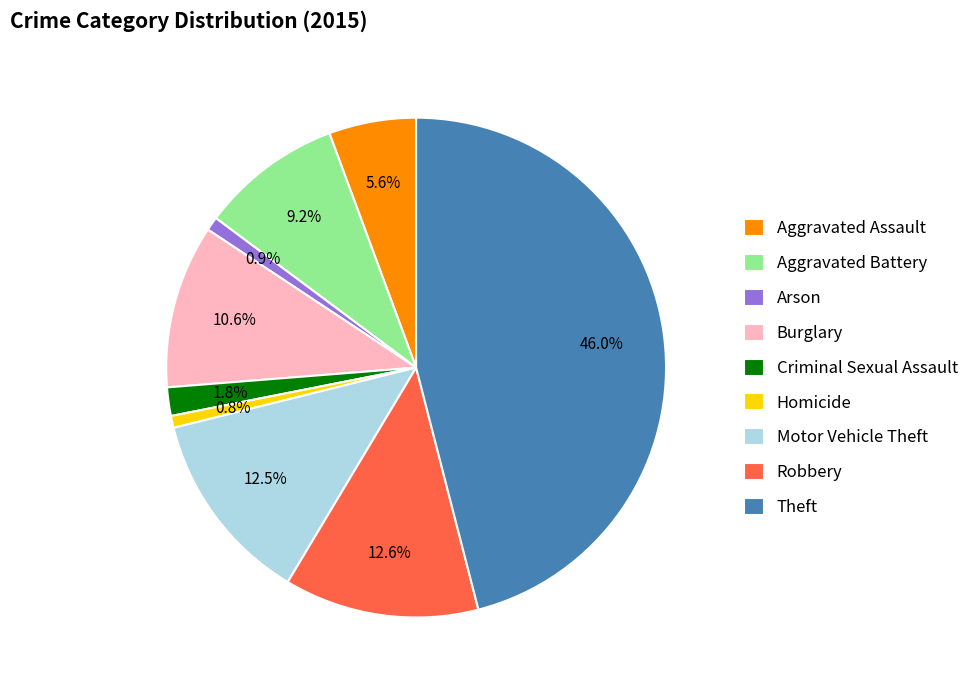

Which slice is the largest?

Theft